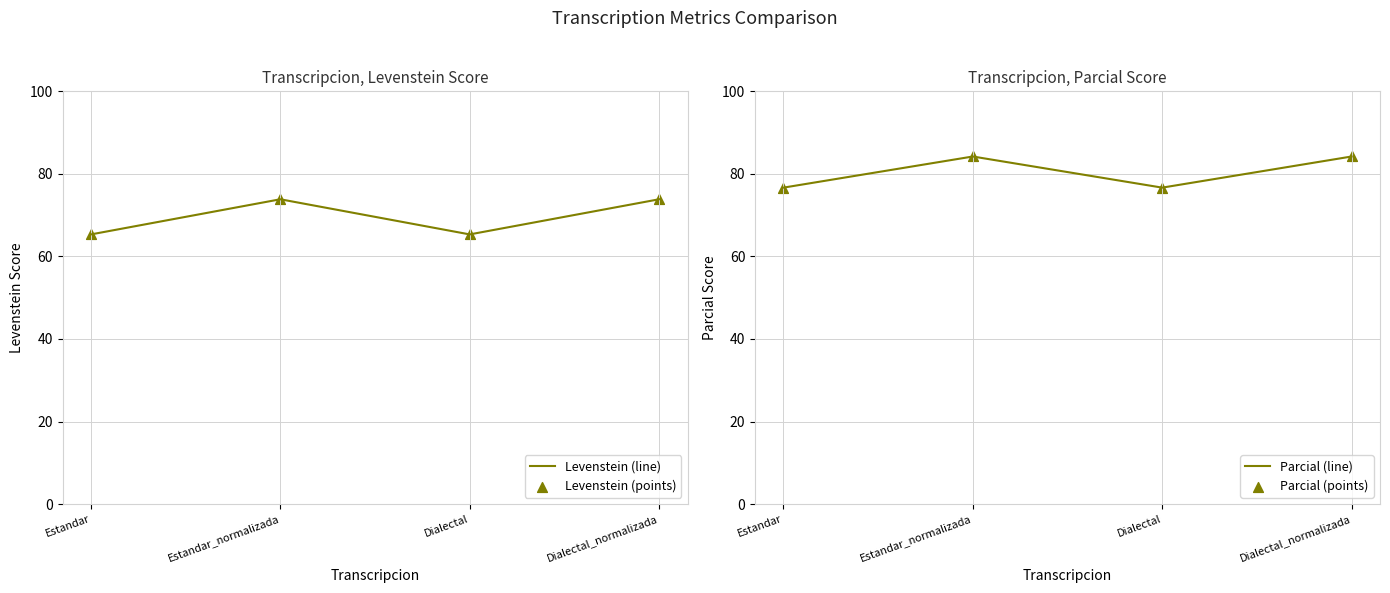

What are all the series names shown in the legend?

Levenstein (line), Levenstein (points), Parcial (line), Parcial (points)